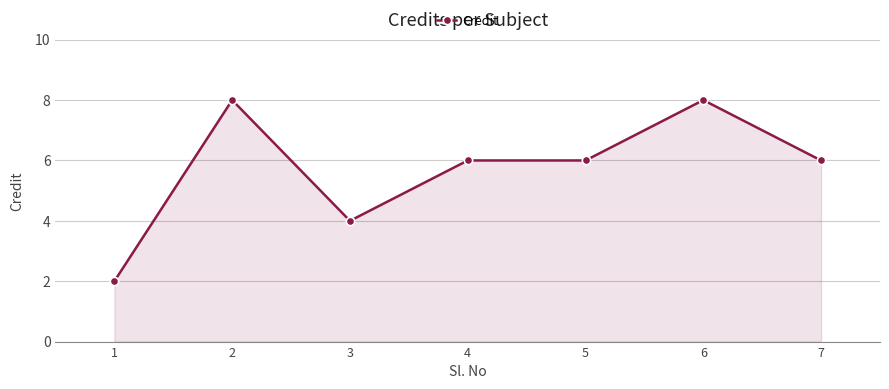

What is the value of the 1st point from the left?

2